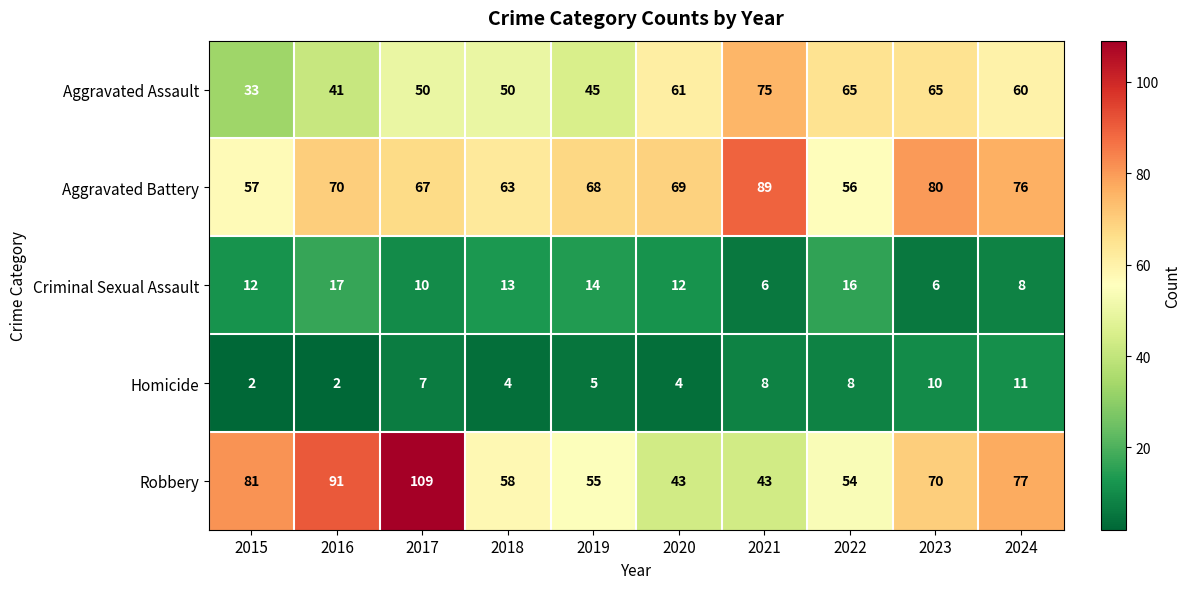

What is the spread (max minus min) of values at 2019?

63